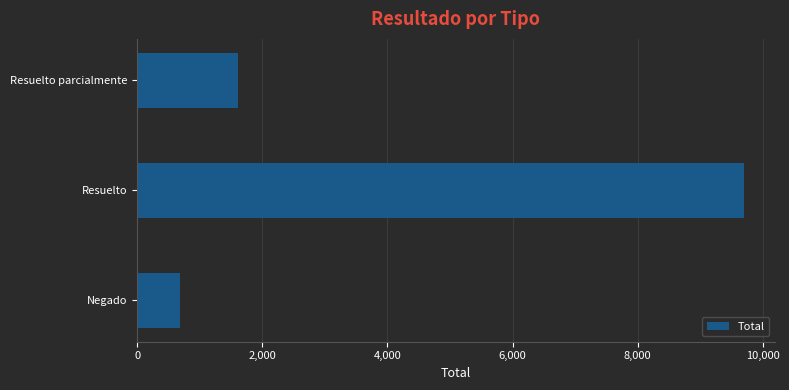

Reading top to bottom, extract all data points from this chart.

Resuelto parcialmente=1617	Resuelto=9705	Negado=678